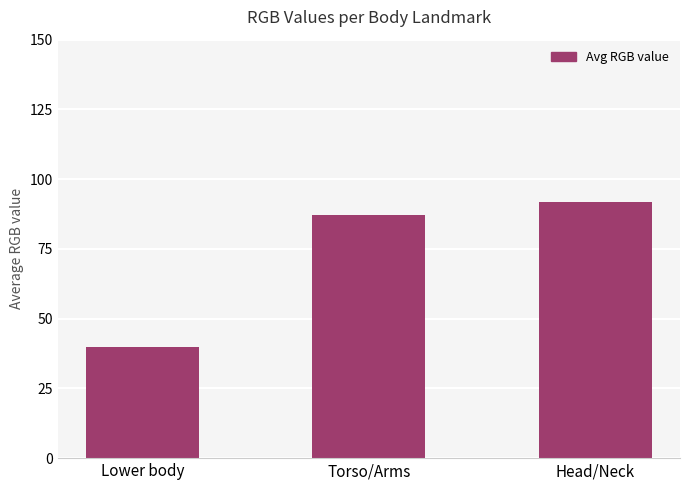

List the labels in order of value, largest first.

Head/Neck, Torso/Arms, Lower body